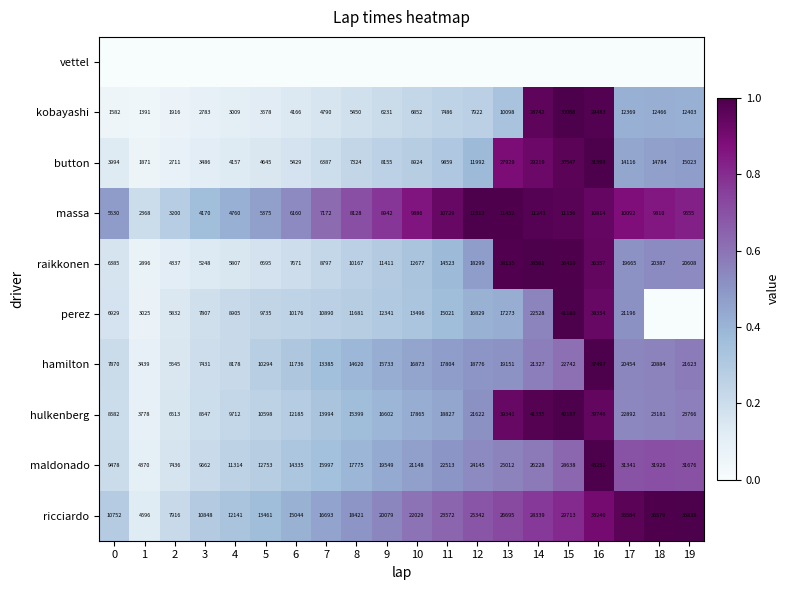

The value of hamilton at 12 is 0.9. True or false?

False